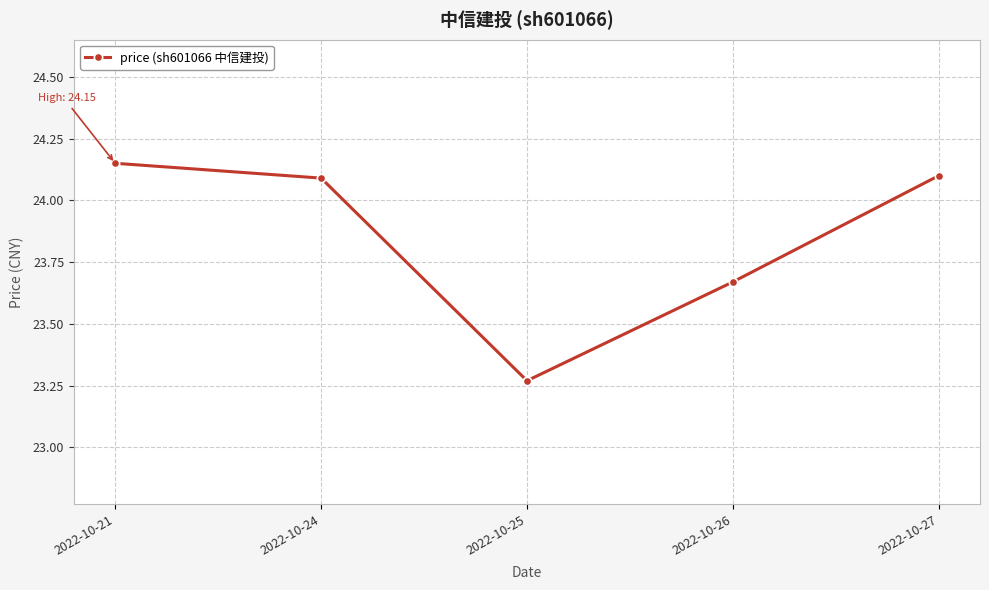

True or false: the data shows 24.1 at 2022-10-21.

True